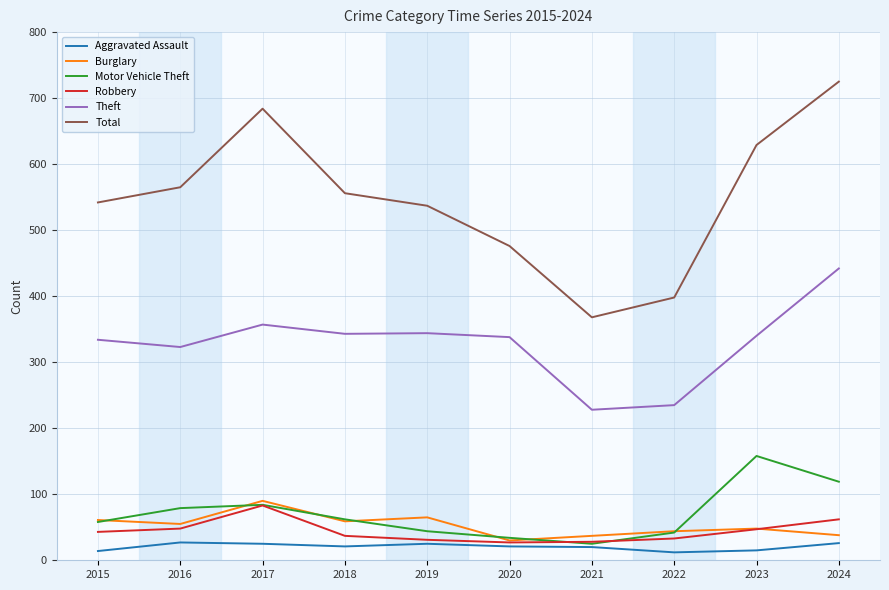

True or false: Aggravated Assault and Theft intersect in this chart.

False